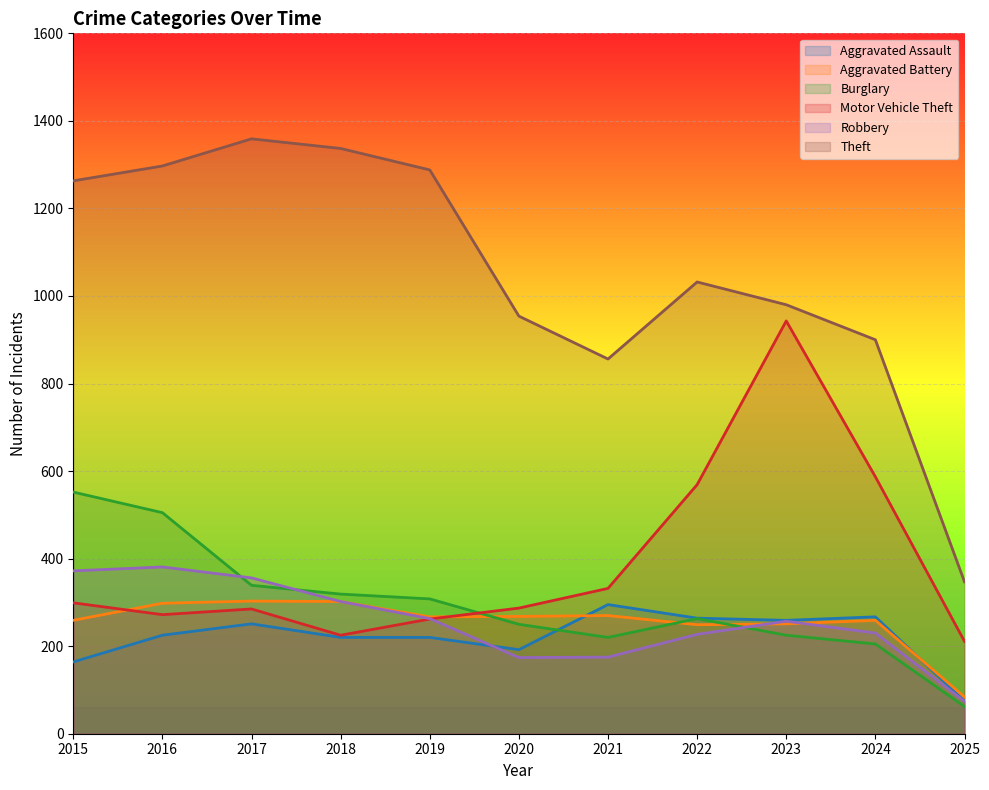

Between 2025 and 2016, which is larger?

2016